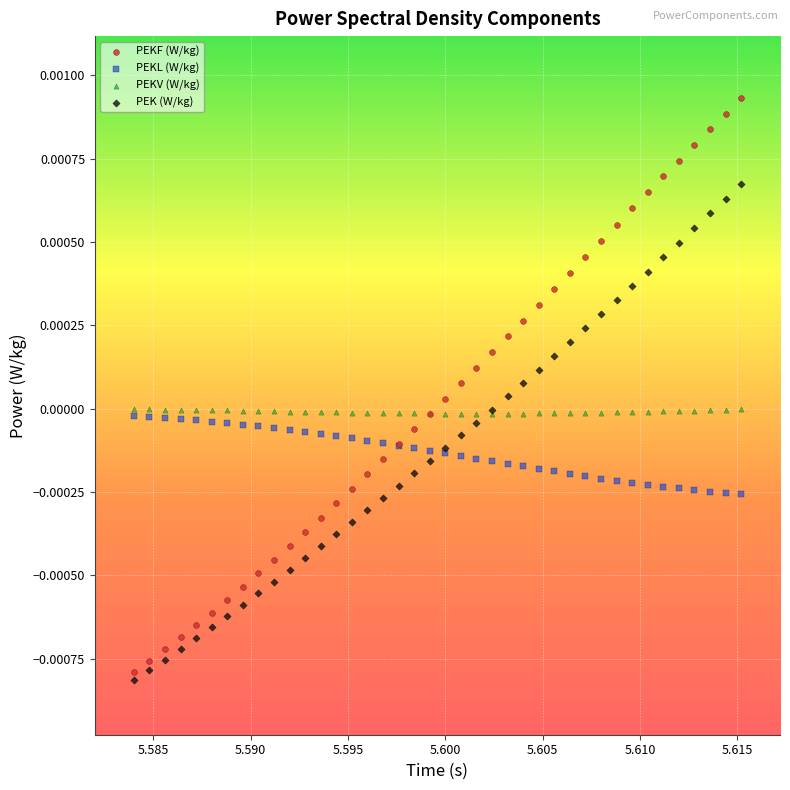

Which series has the largest Y range (max minus min)?

PEKF (W/kg)